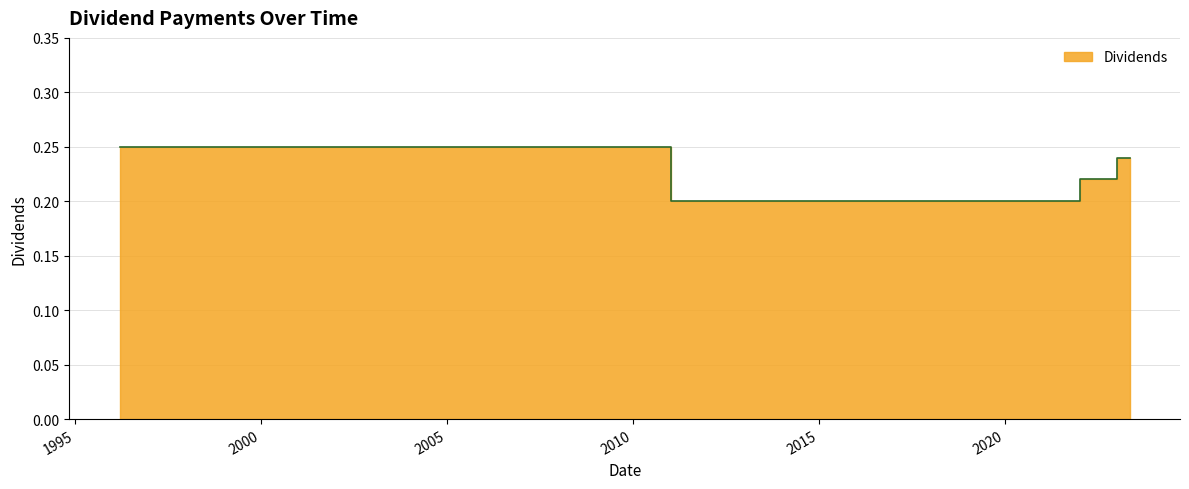

At which category does the chart reach its peak across all series?

1996-03-13